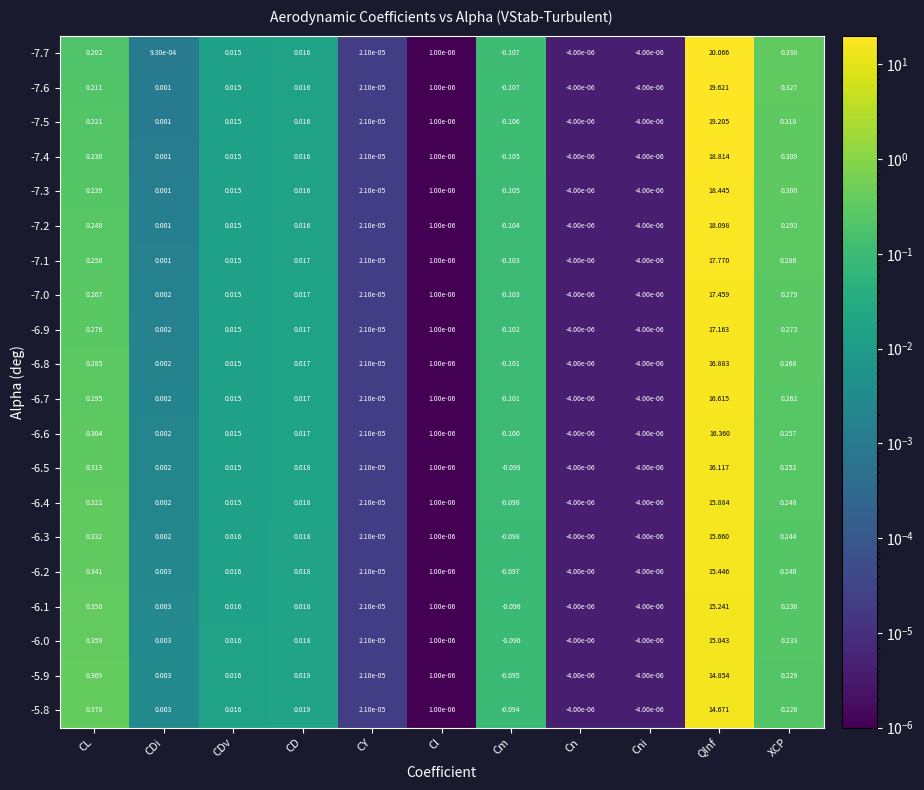

Where is -7.2 nearest to the value 8?

XCP